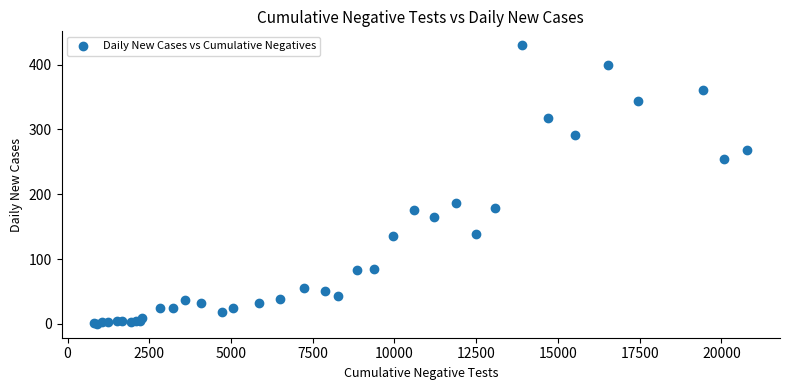

What Y value in the scatter plot is closest to 215?

186